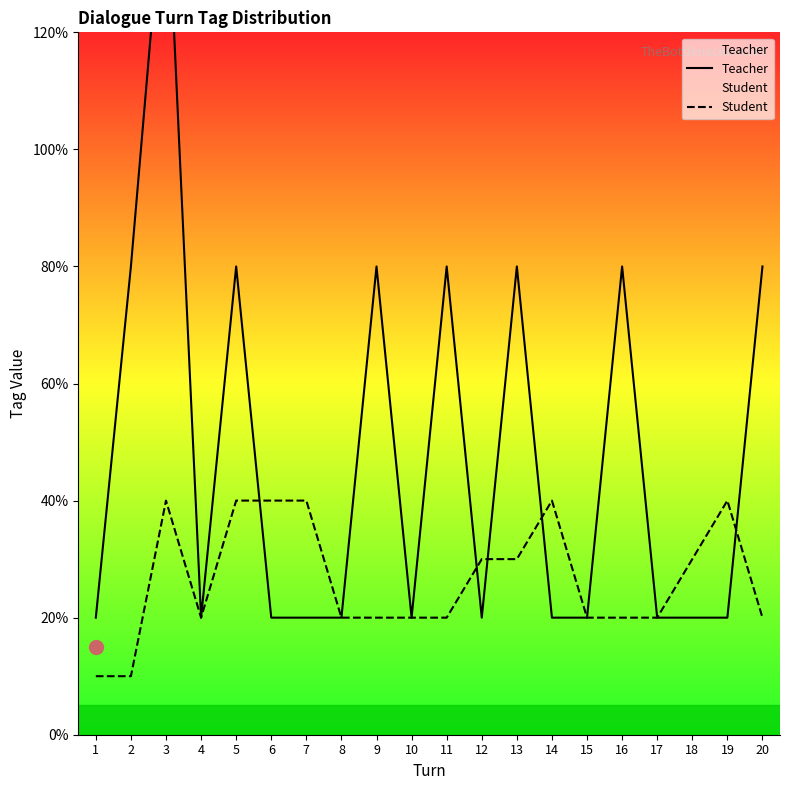

Reading right to left, transcribe all the data shown in this chart.

Teacher: 8	2	2	2	8	2	2	8	2	8	2	8	2	2	2	8	2	15	8	2
Student: 2	4	3	2	2	2	4	3	3	2	2	2	2	4	4	4	2	4	1	1